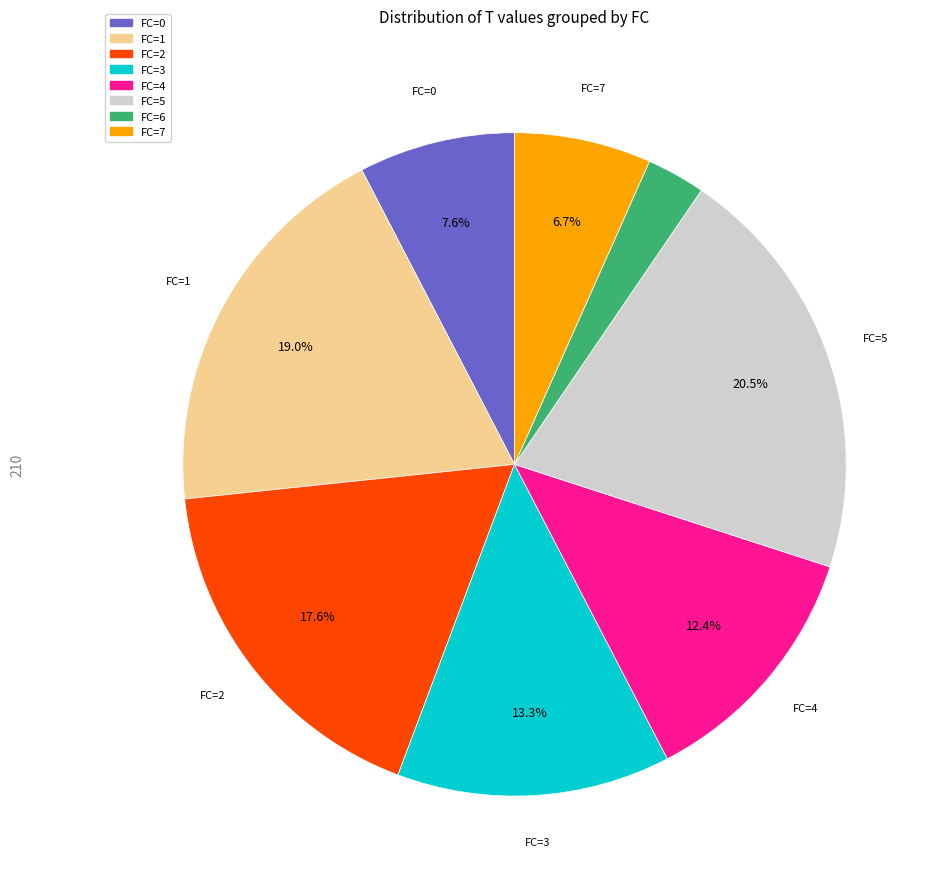

Which slice is the largest?

FC=5